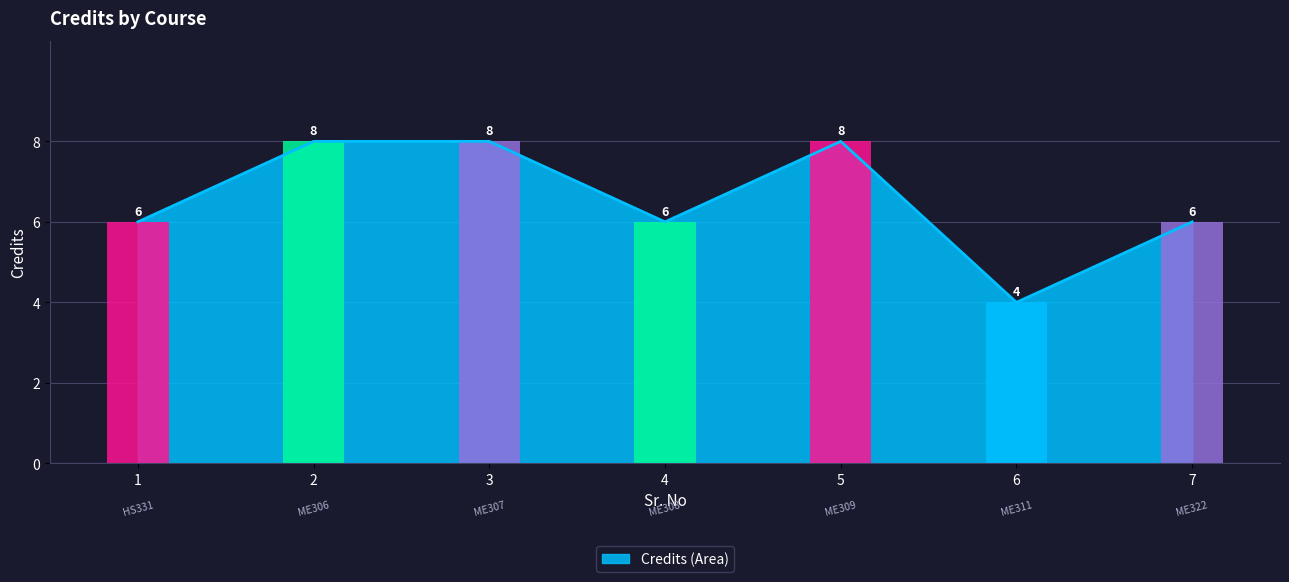

What is the ratio of the value at 5 to the value at 3?

1.0